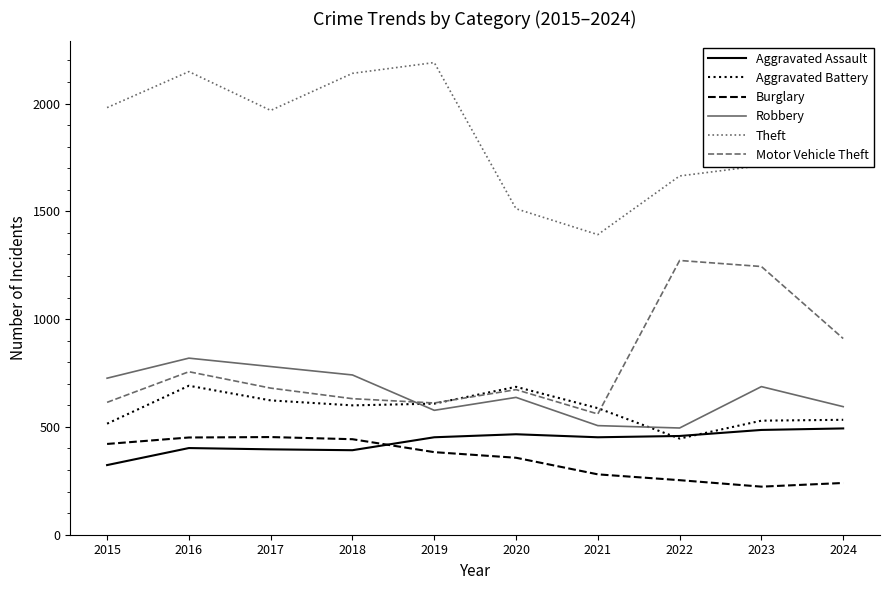

Where does the Theft series first go above 1968?

2015